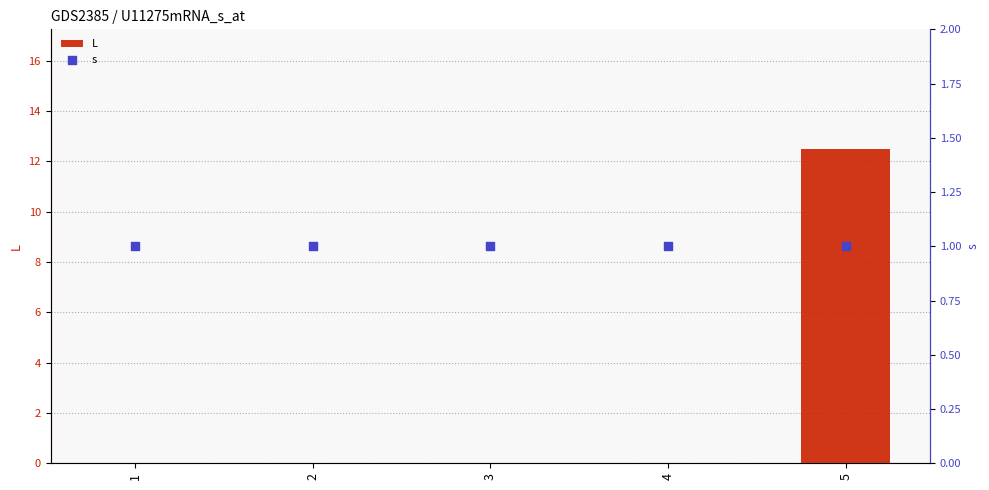

At which category is the sum across all series the highest?

5